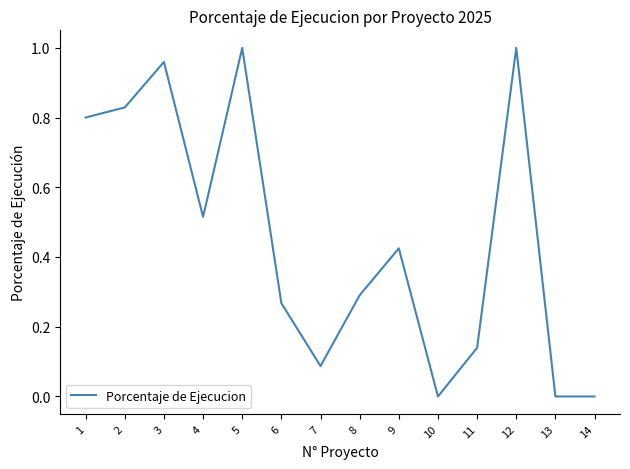

What is the change in value from 9 to 12?

+0.6